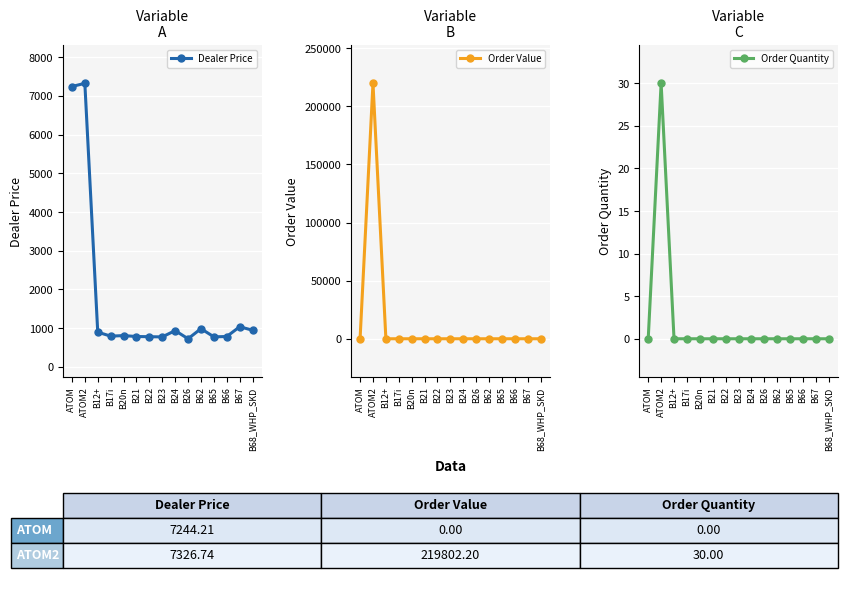

What is the label of the 11th point from the left?

B62